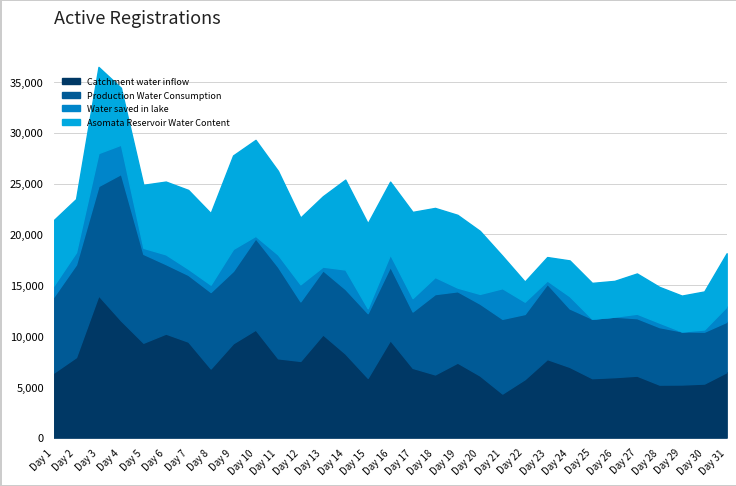

Where is the first local minimum for Catchment water inflow?

5